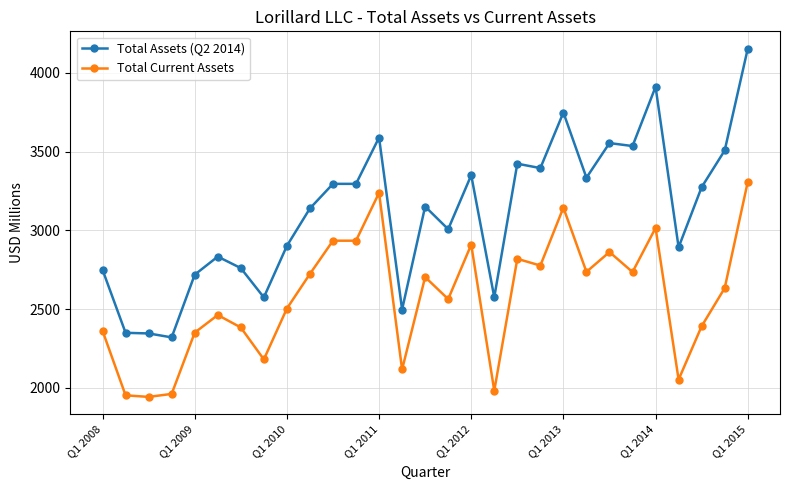

True or false: Total Assets (Q2 2014) and Total Current Assets cross at least once.

False